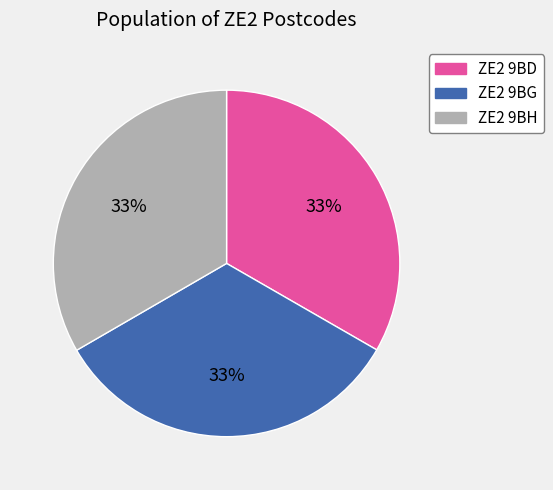

How many slices are in this pie chart?

3